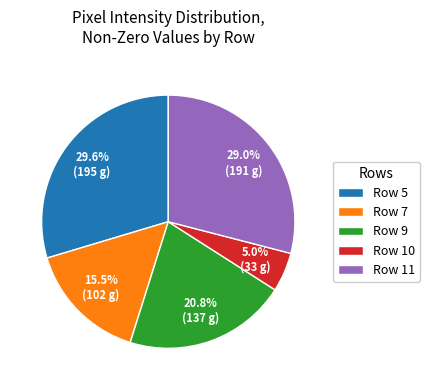

Which category has the biggest portion of the pie?

Row 5